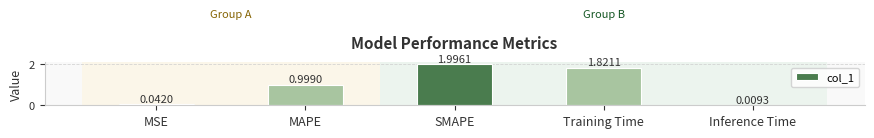

What is the difference between the maximum and minimum values?

2.0